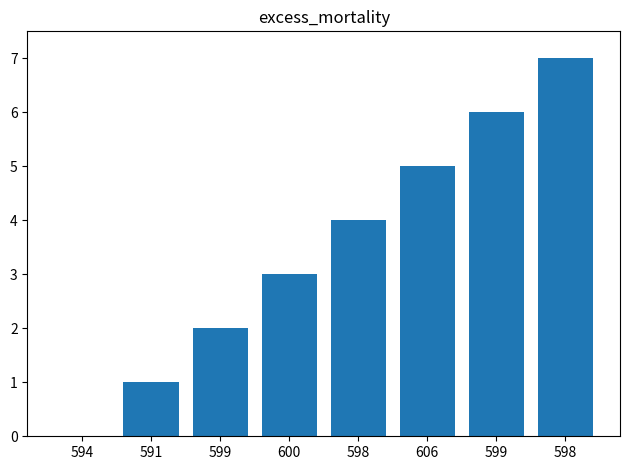

List the labels in order of value, largest first.

598, 599, 606, 598, 600, 599, 591, 594